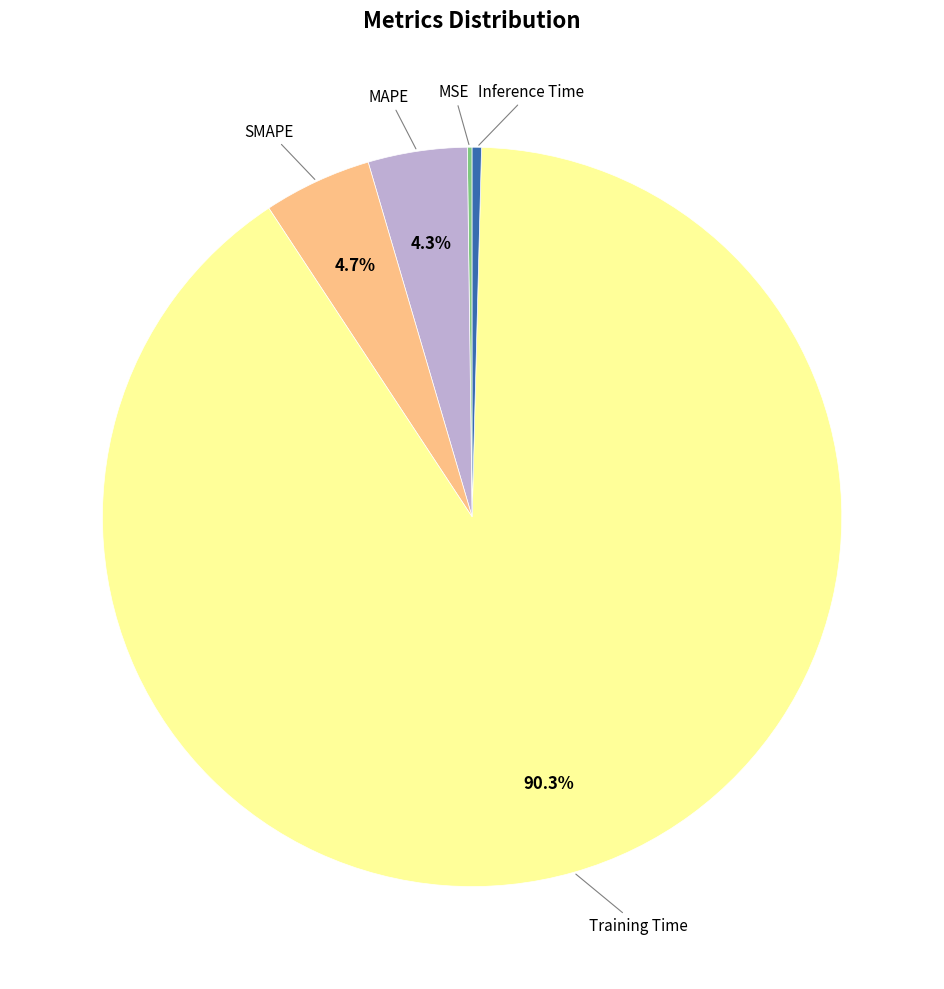

Is there any slice that represents more than half of the pie?

Yes